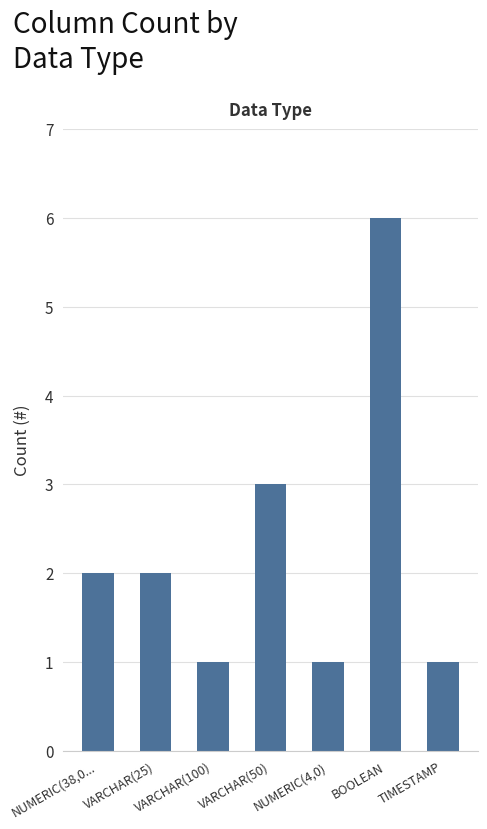

What is the smallest value displayed?

1